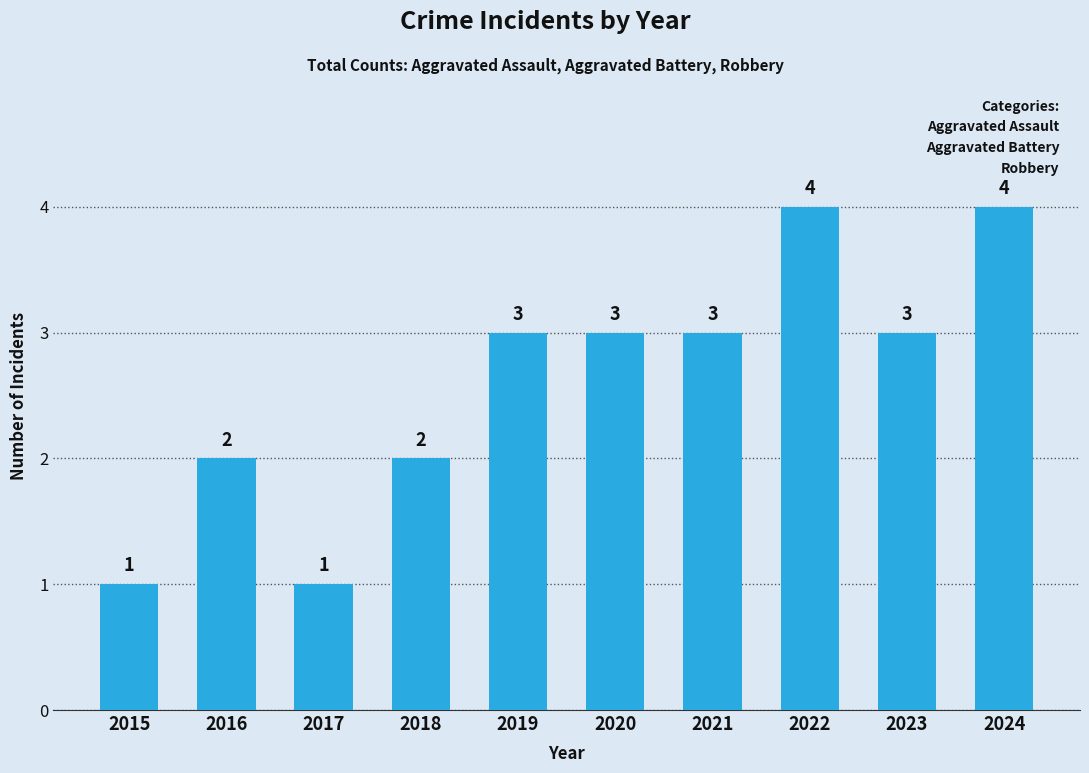

Count the values in the range 2 to 3.

6